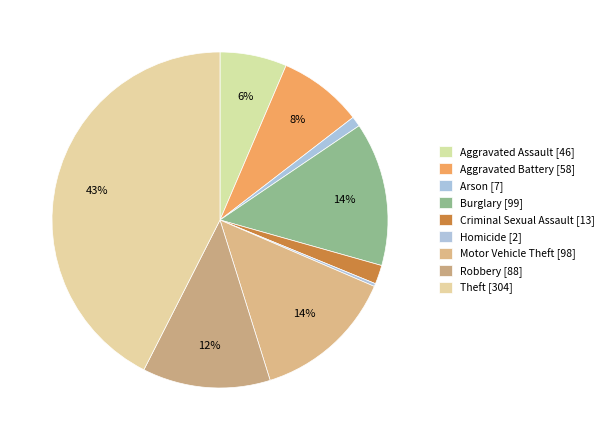

Rank the categories by value from lowest to highest.

Homicide [2], Arson [7], Criminal Sexual Assault [13], Aggravated Assault [46], Aggravated Battery [58], Robbery [88], Motor Vehicle Theft [98], Burglary [99], Theft [304]